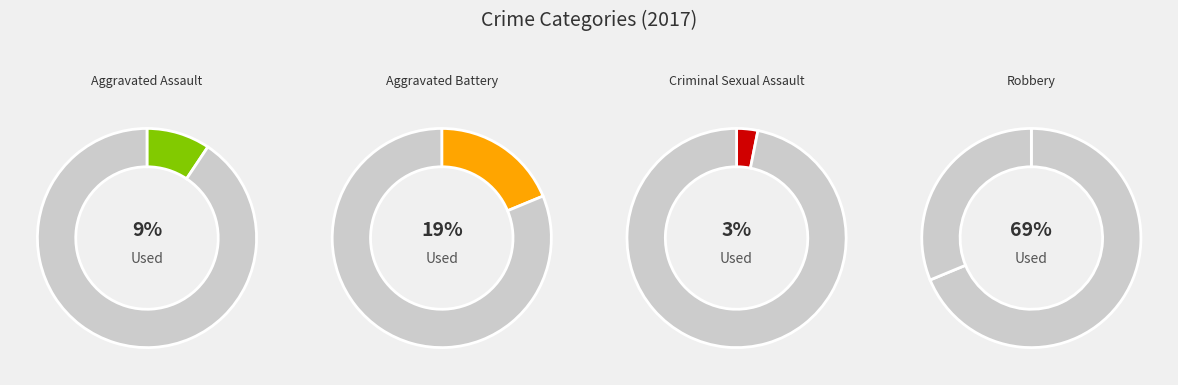

Is it true that Criminal Sexual Assault is 16% of the pie?

False